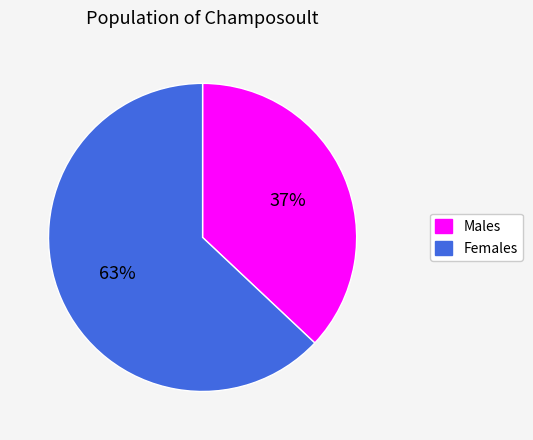

Do Females and Males together represent more than half of the pie?

Yes